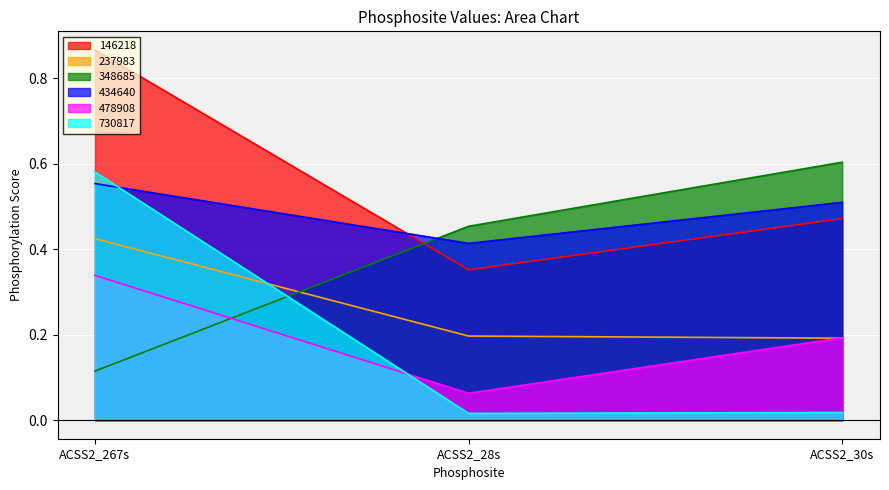

What is the difference between the 146218 values at ACSS2_28s and ACSS2_267s?

0.5